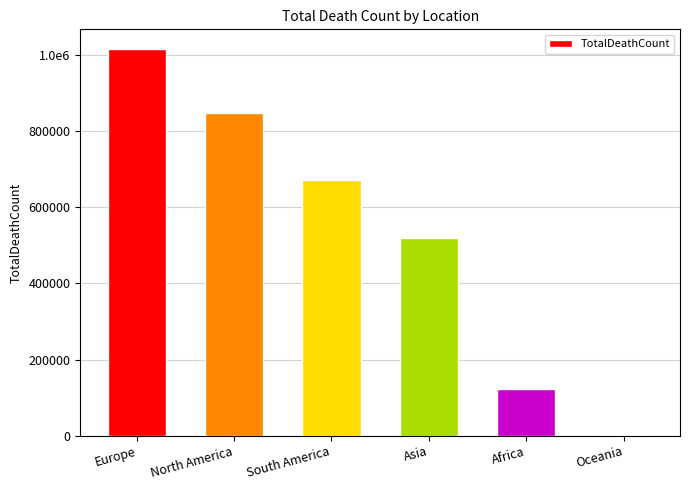

Are the bars grouped side by side (vs. stacked)?

No